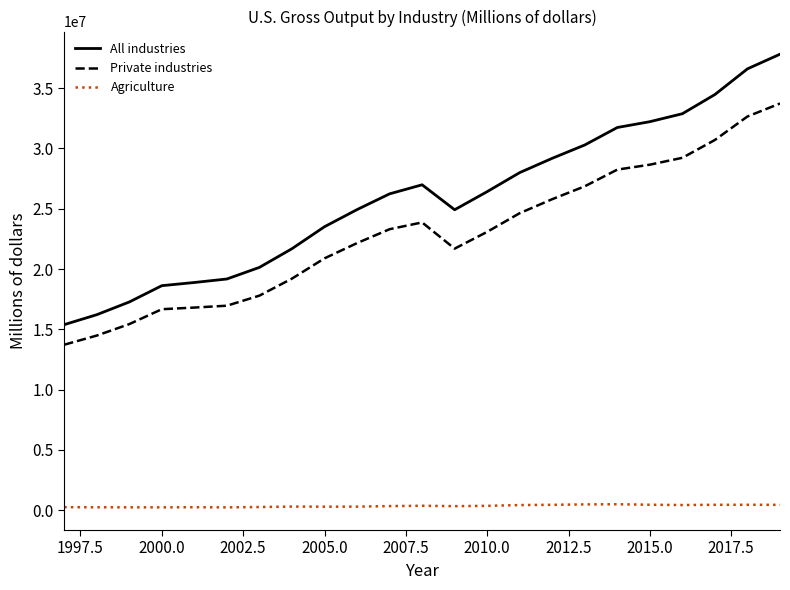

What is the lowest value of the Private industries series?

13728169